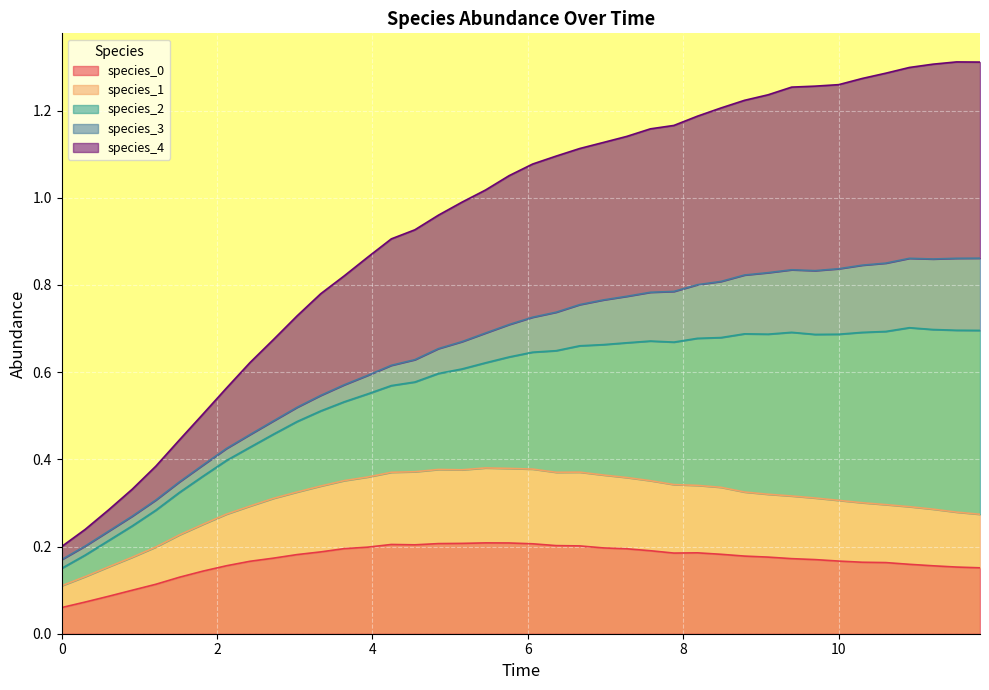

True or false: species_4 has more than 2 interior local peaks.

False